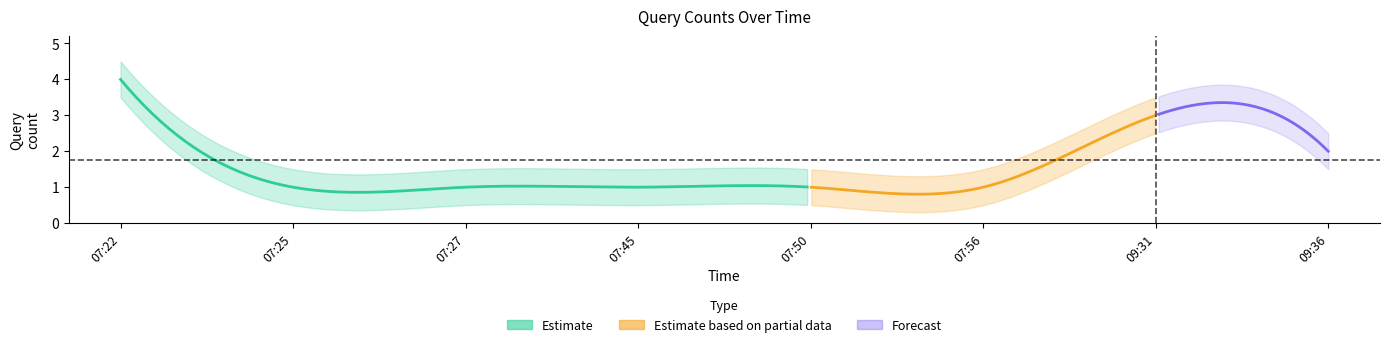

How many data points are above 1?

3